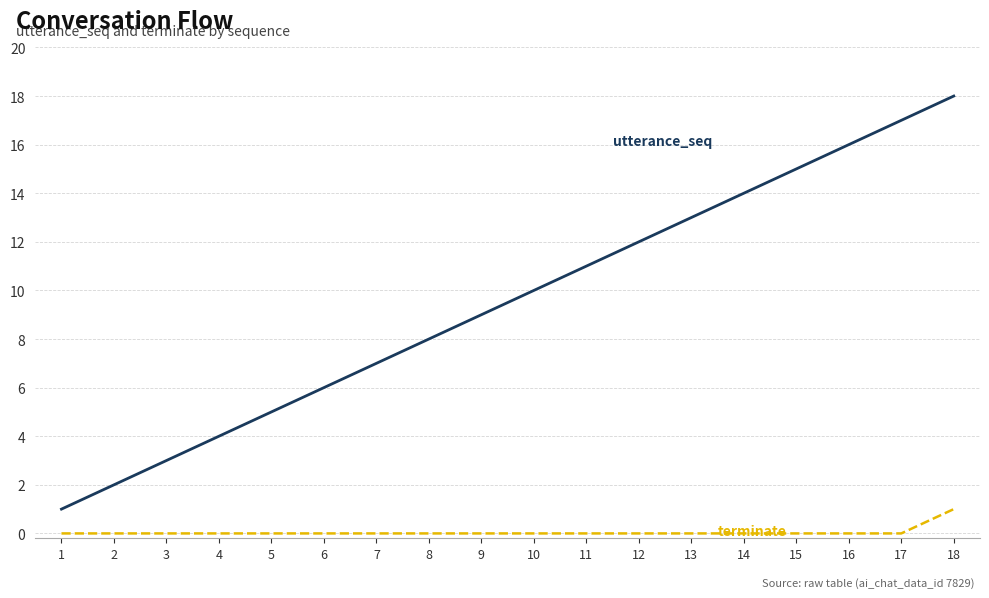

At which category does the chart reach its peak across all series?

18